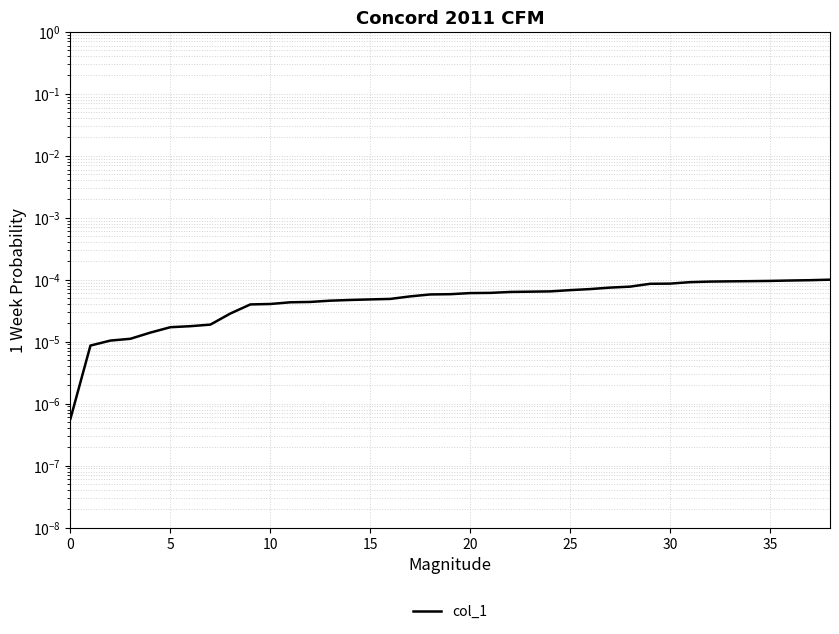

What is the label of the 11th point from the left?

10